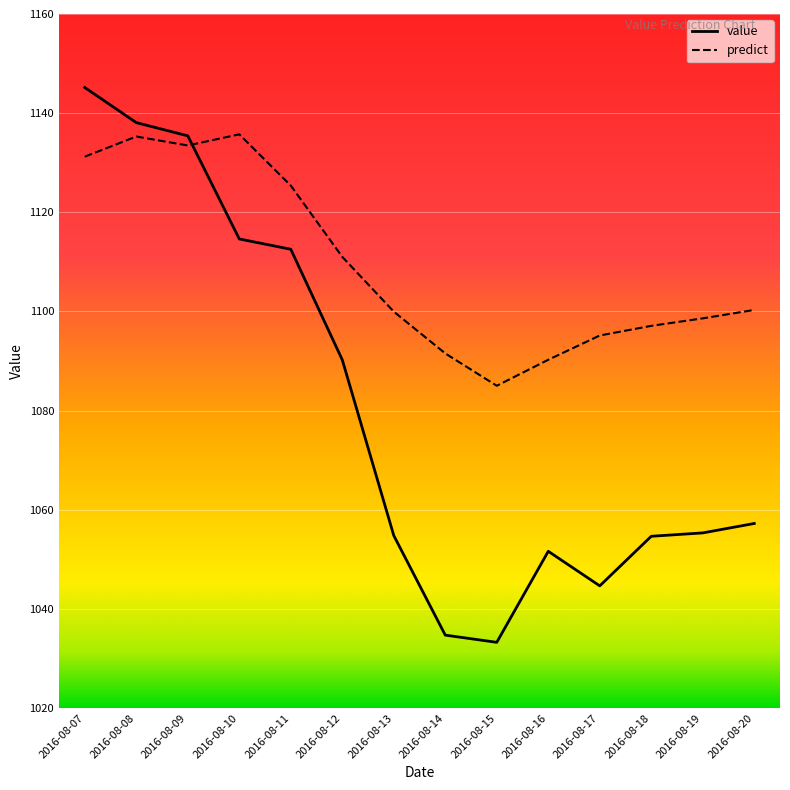

What is the minimum value for value?

1033.3